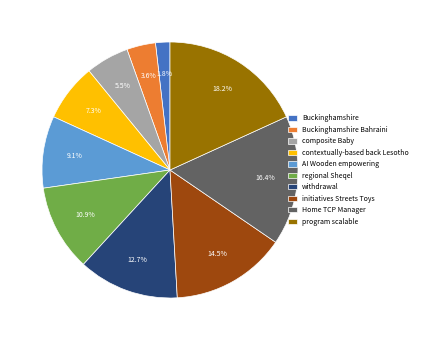

What is the smallest slice in the pie chart?

Buckinghamshire